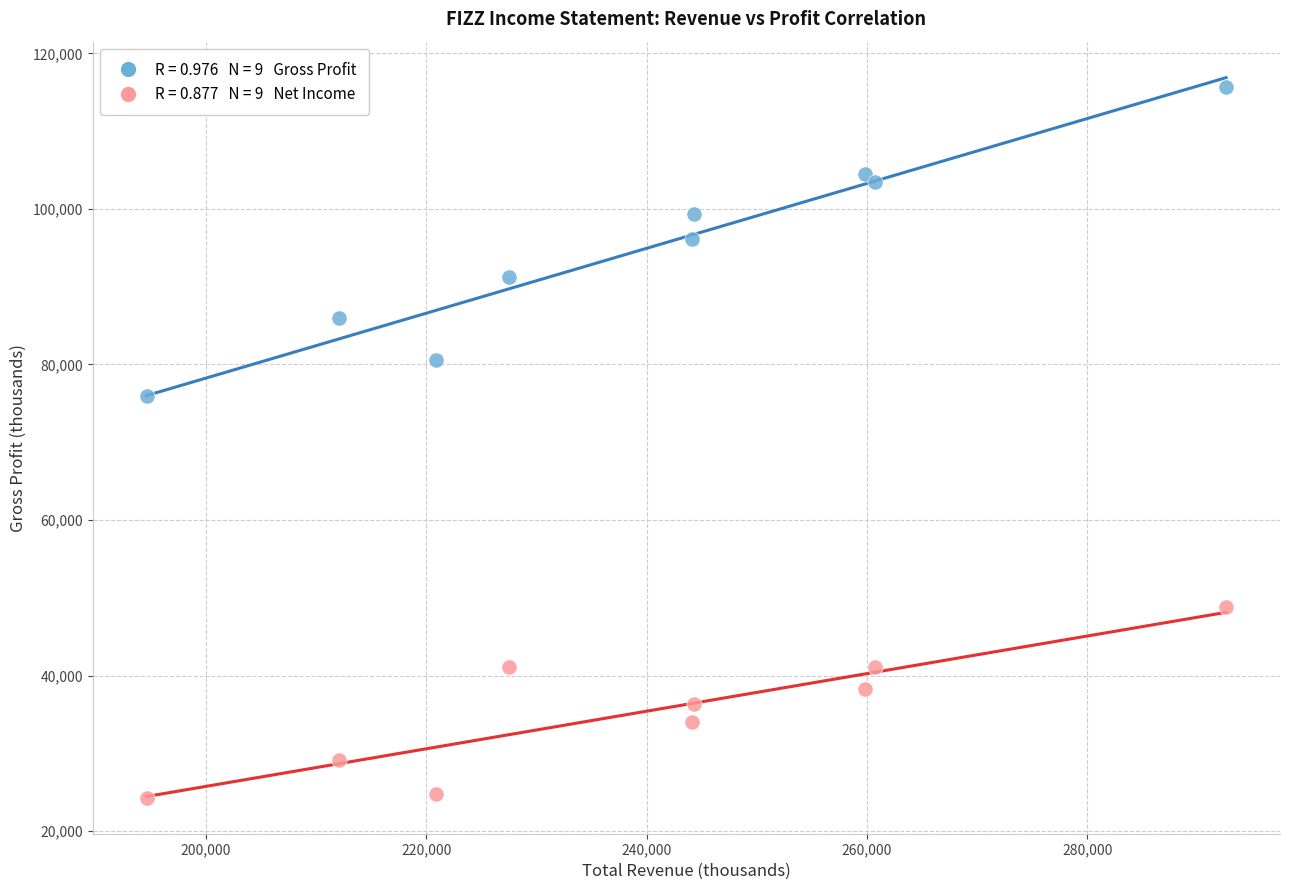

Across all series, what Y value is closest to 70000?

76000